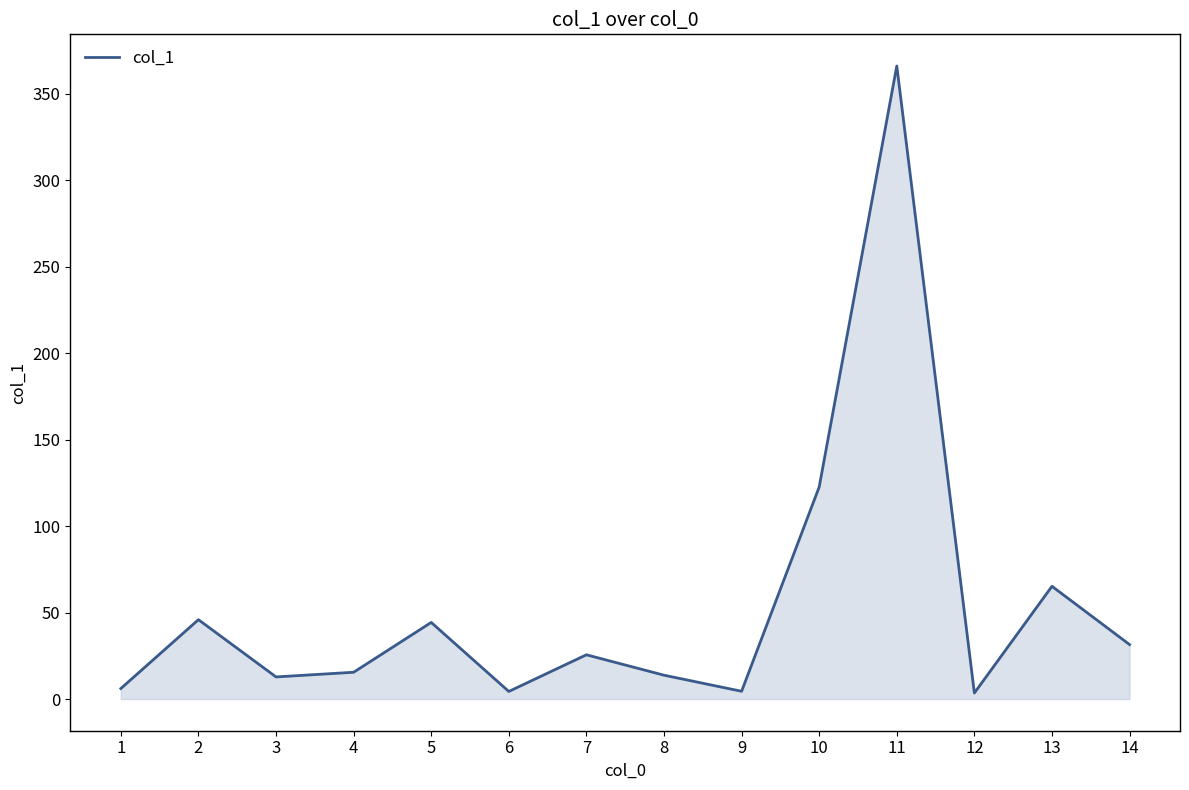

What is the difference between the maximum and minimum values?

362.5